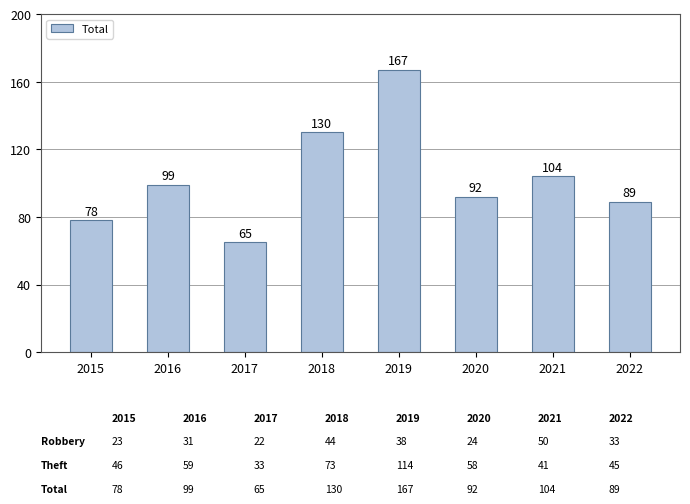

Is it true that the value at 2018 is 227?

False